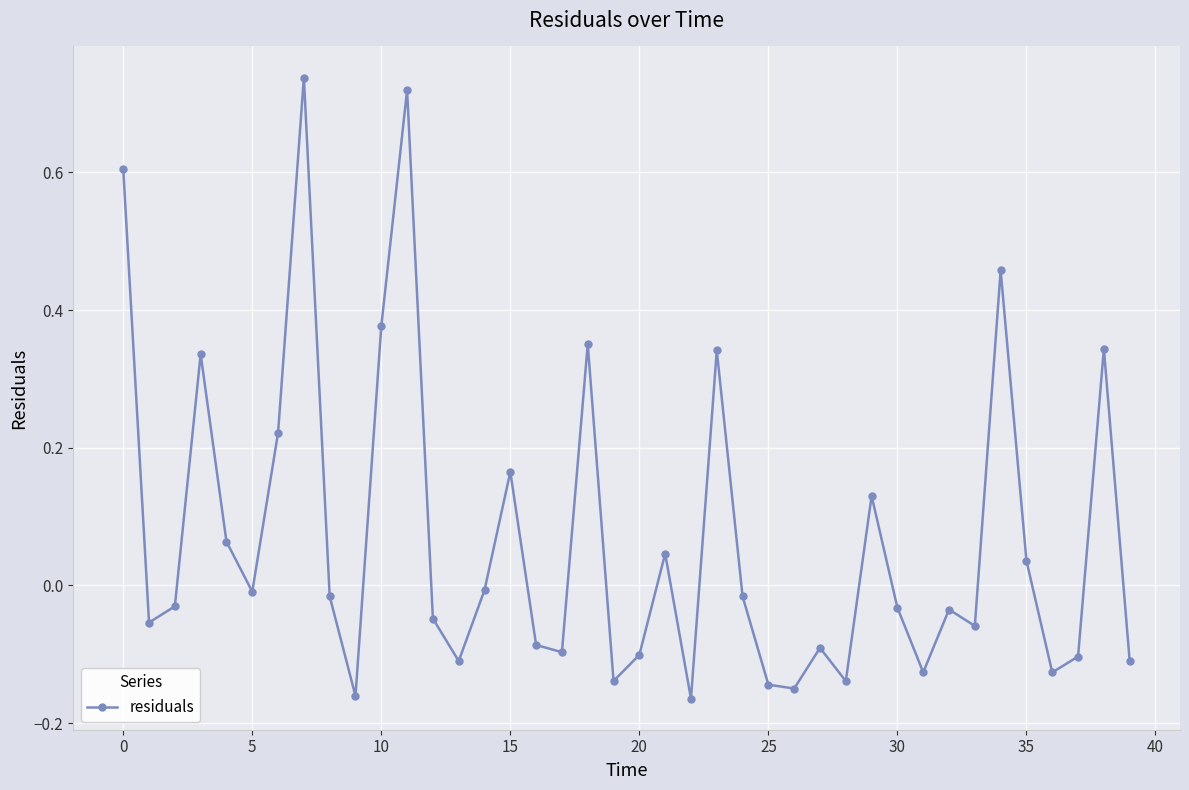

How many points are higher than both their immediate neighbors (excluding endpoints)?

12